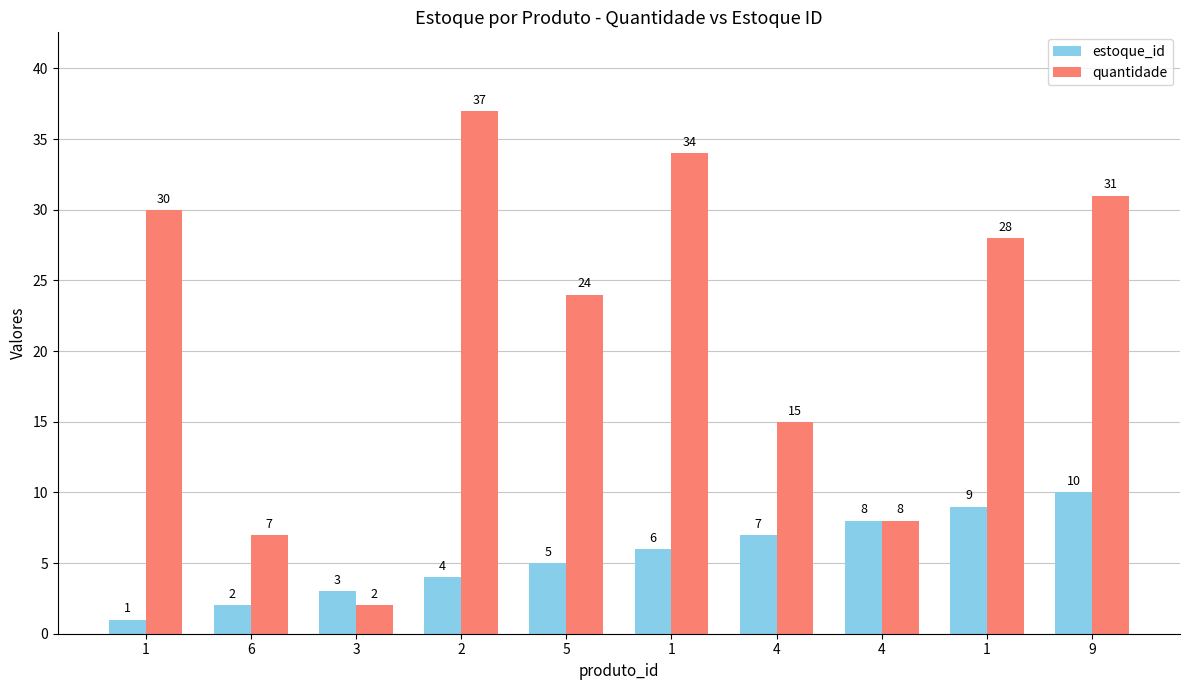

What is the sum of the quantidade values at 3 and 1?

36